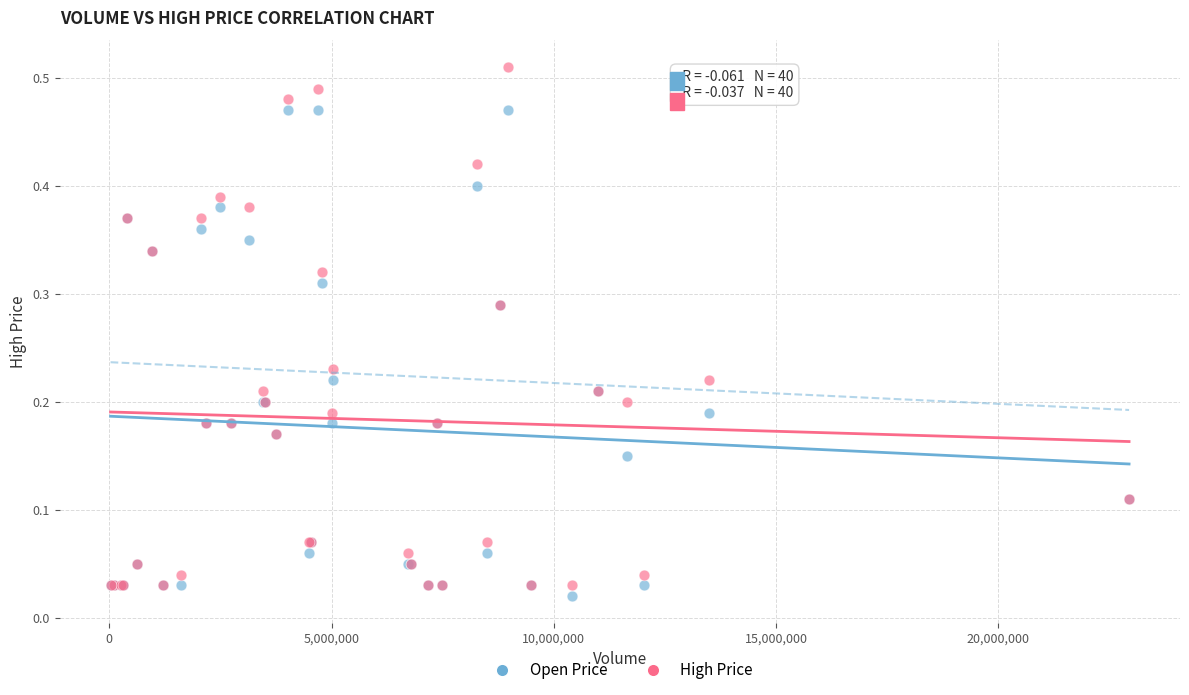

Which series reaches the maximum Y coordinate?

High Price